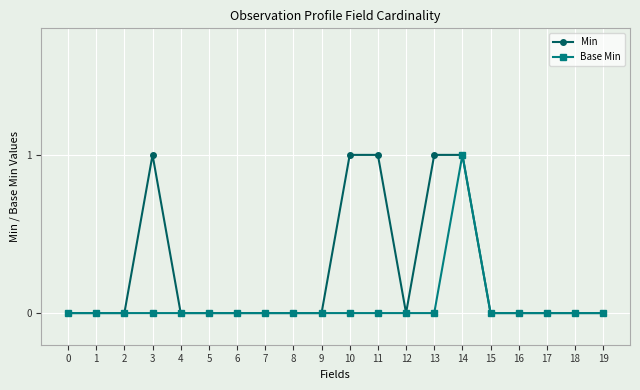

What is the difference between the Min values at 18 and 14?

1